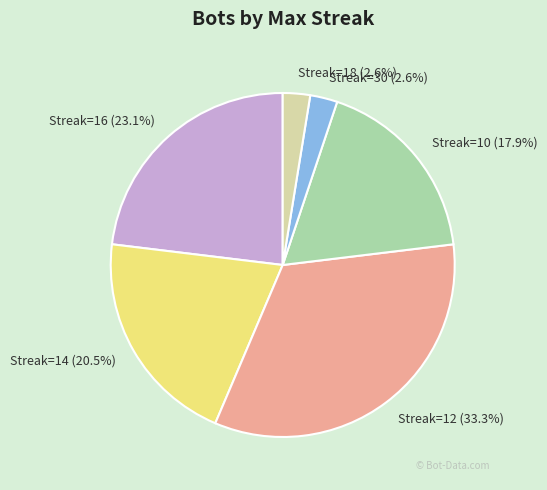

Between Streak=30 (2.6%) and Streak=10 (17.9%), which is larger?

Streak=10 (17.9%)